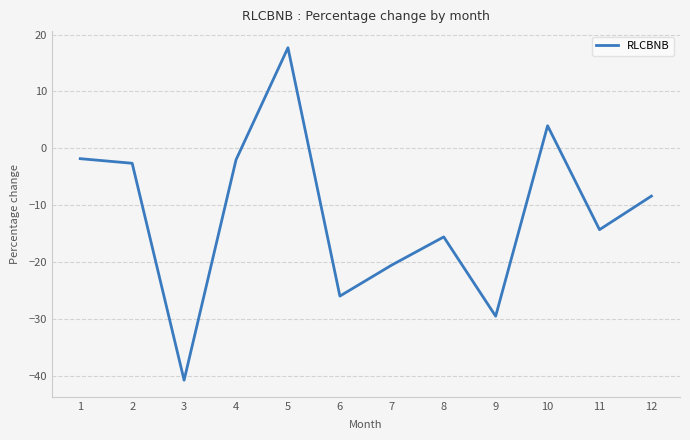

What is the sum of all values?

-140.0